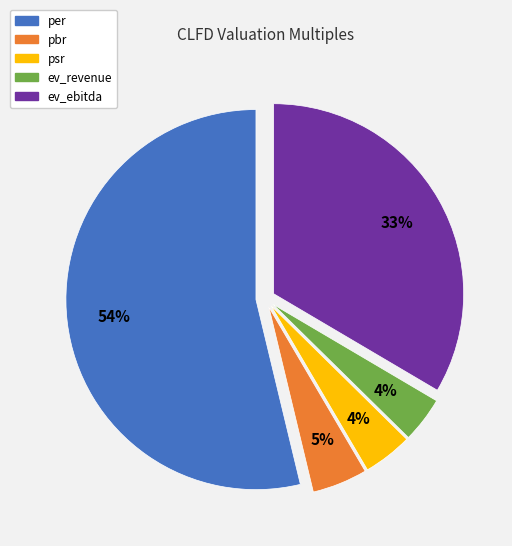

Which slice represents more than half of the pie?

per